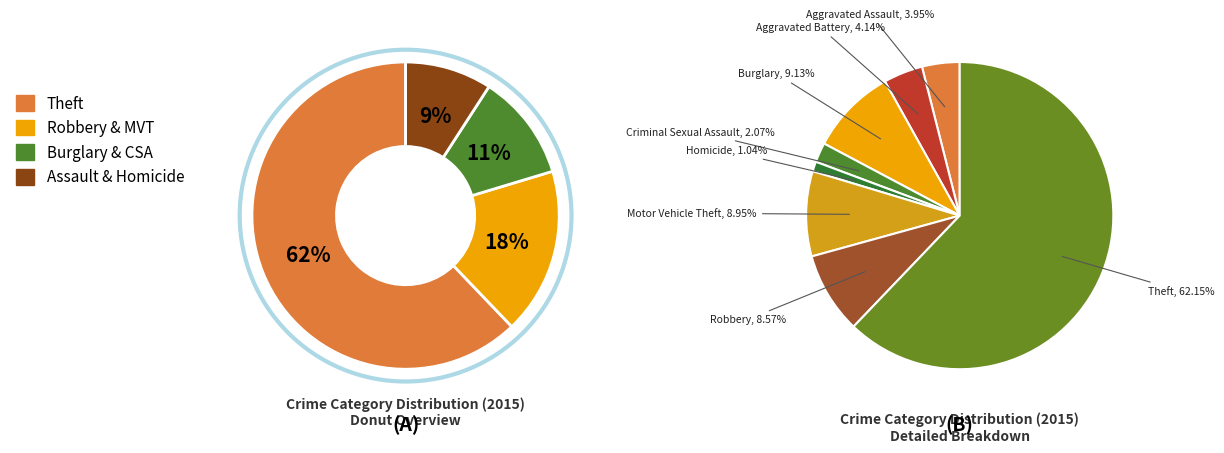

What percentage is NOT represented by Homicide?

99.0%